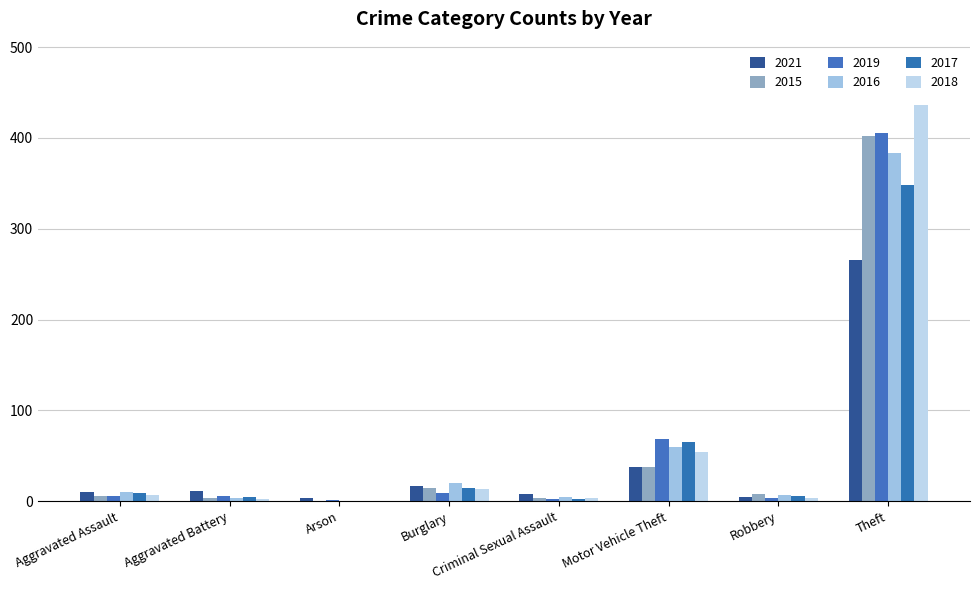

Between Aggravated Battery and Robbery, which series saw the biggest shift?

2021